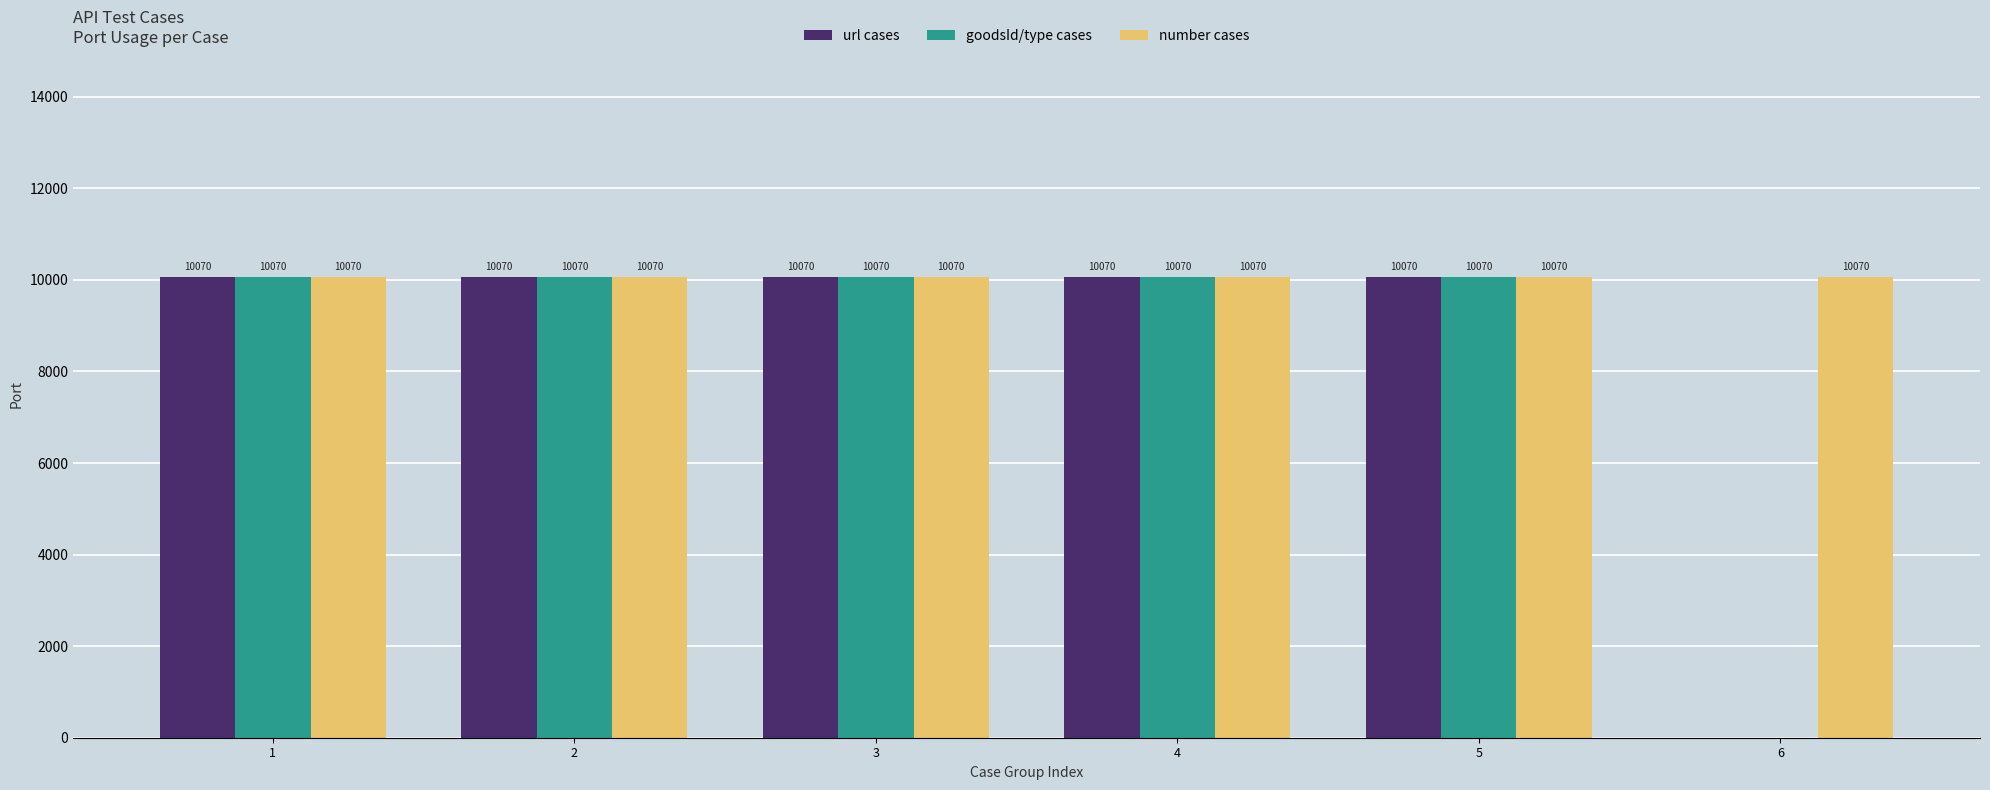

What is the sum of the number cases values at 5 and 3?

20140